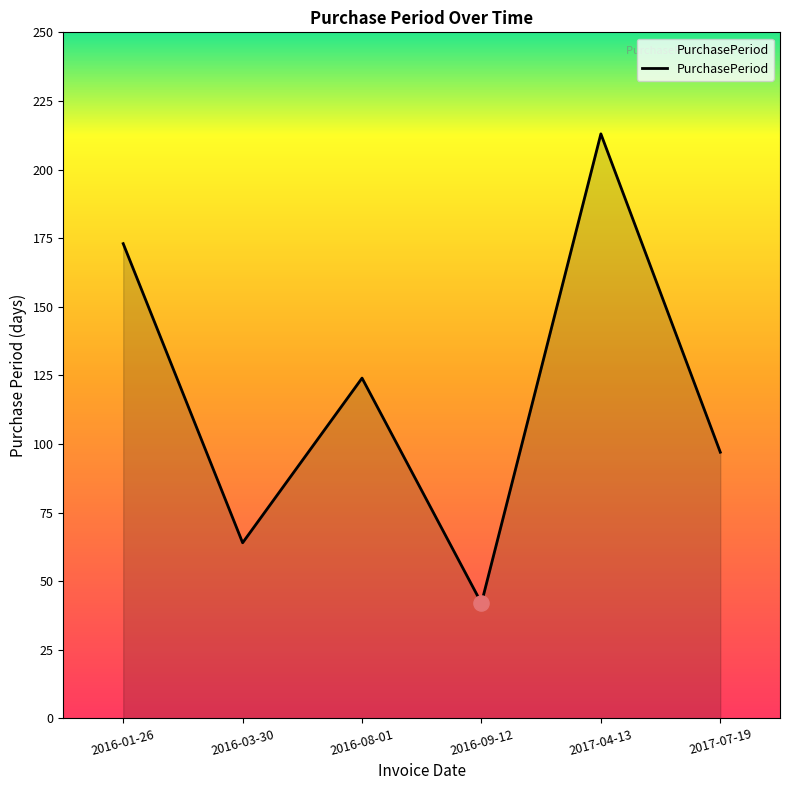

Which has a higher value, 2016-01-26 or 2016-08-01?

2016-01-26